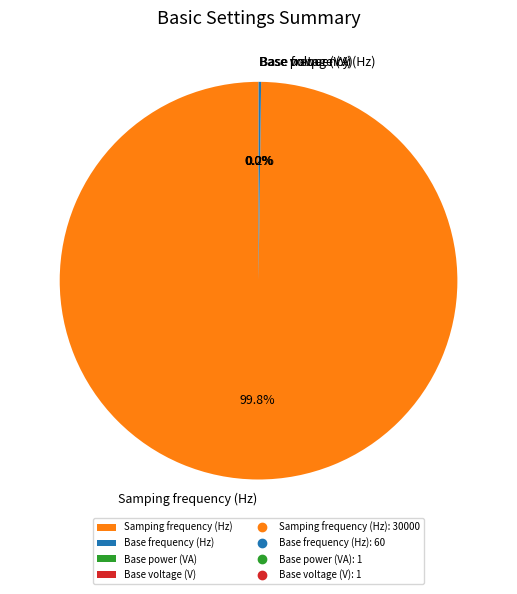

What is the largest slice in the pie chart?

Samping frequency (Hz)